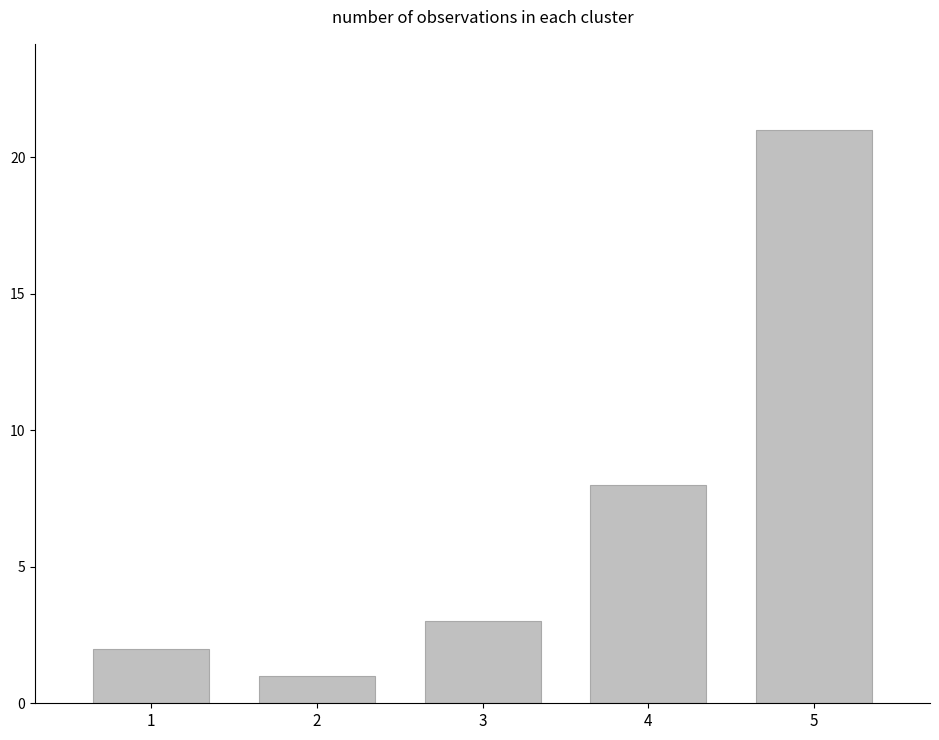

What is the change in value from 4 to 5?

+13